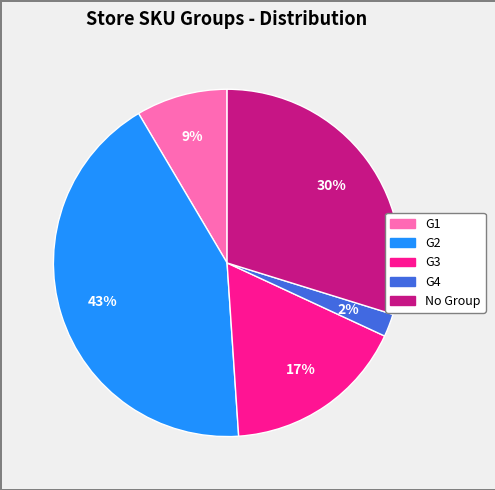

Does G1 represent more than half of the total?

No